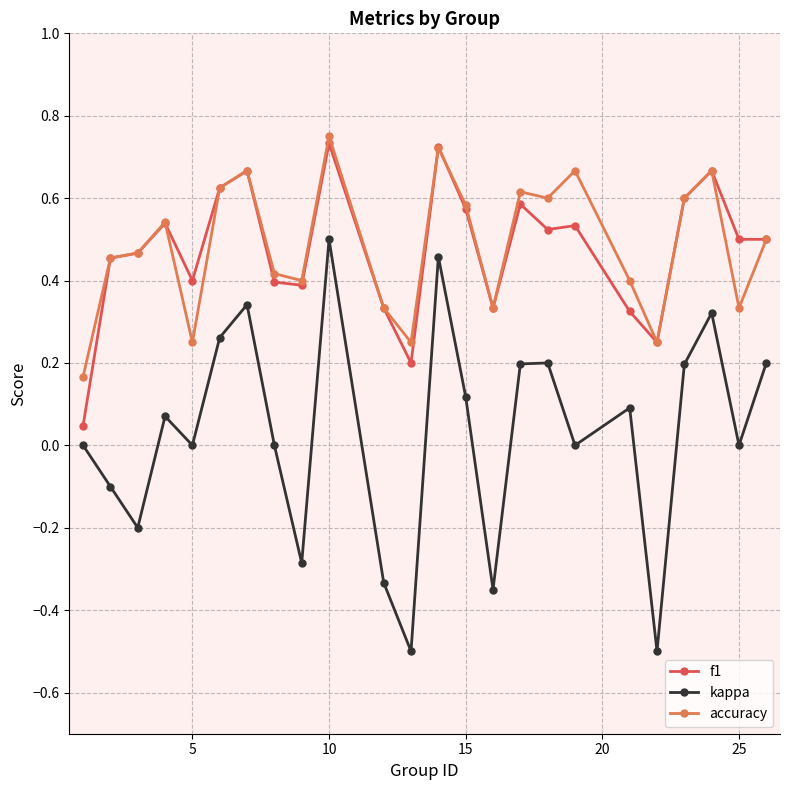

Which series has the largest range (max minus min)?

kappa